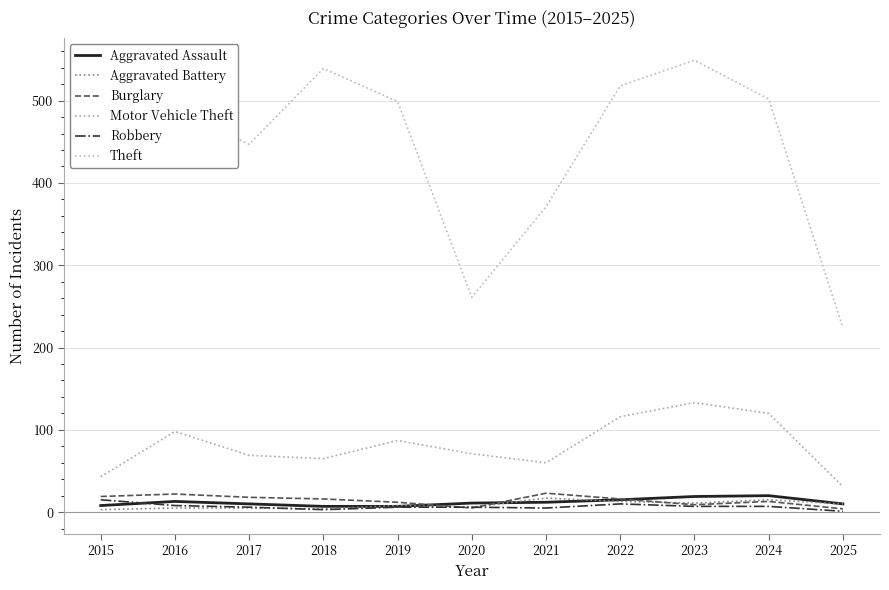

At which category is the sum across all series the highest?

2023